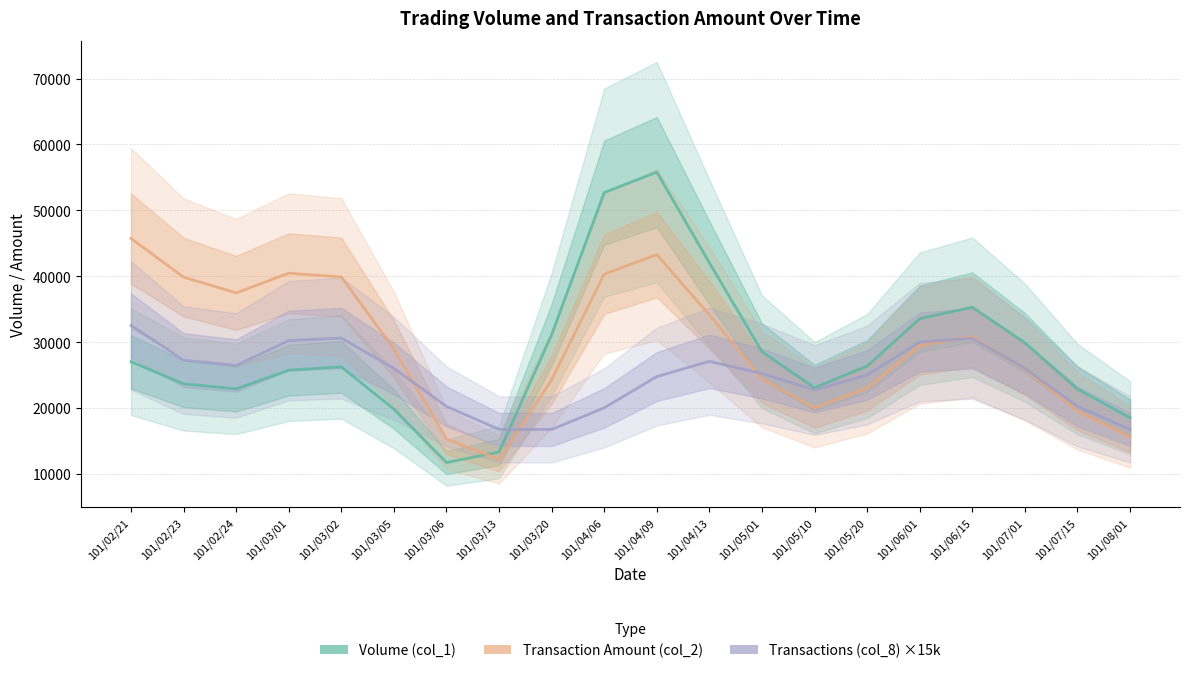

At how many categories does at least one series exceed 32698?

10